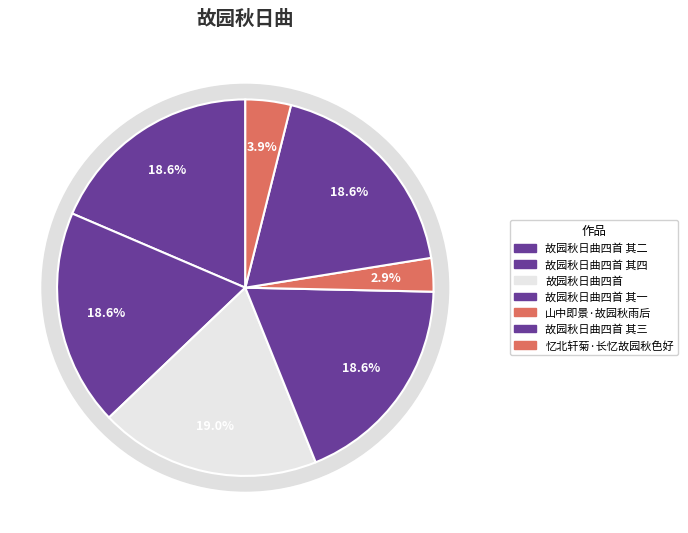

Between 故园秋日曲四首 其三 and 故园秋日曲四首 其四, which is larger?

故园秋日曲四首 其四